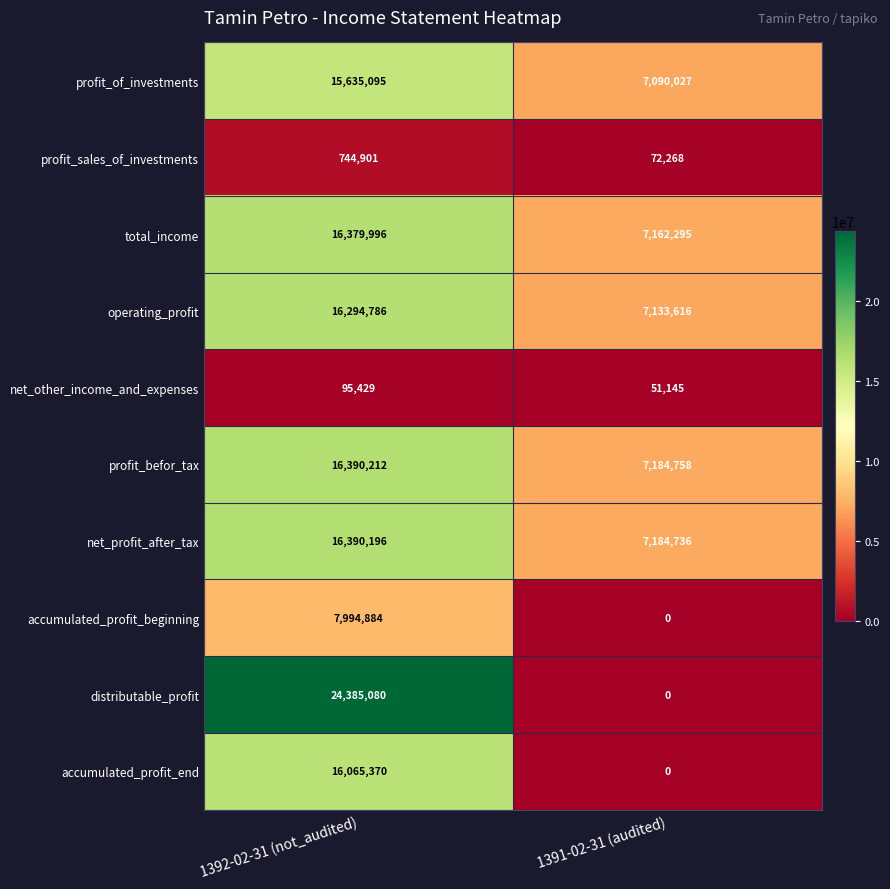

What is the spread (max minus min) of values at 1391-02-31 (audited)?

7184758